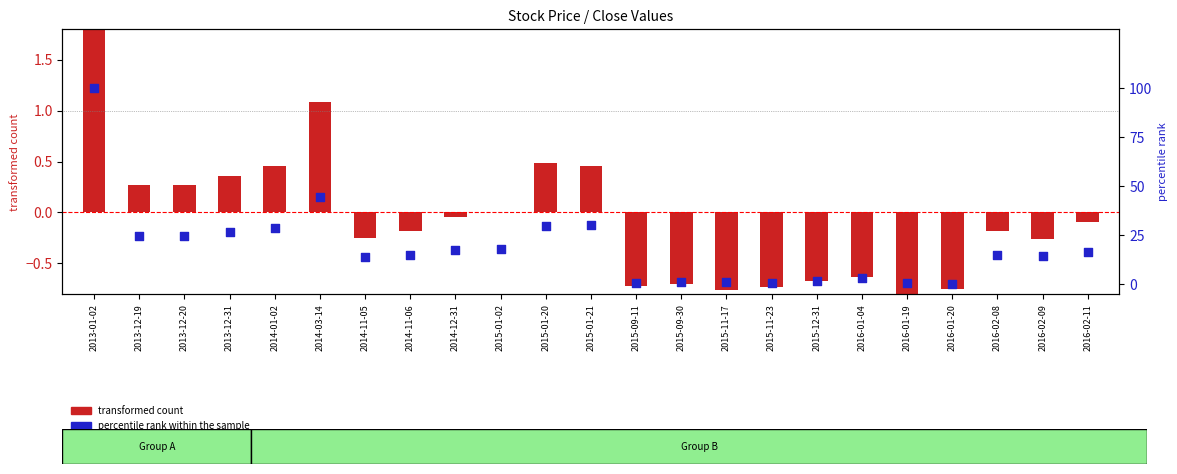

What is the change in value from 2015-01-02 to 2016-01-19?

-17.3